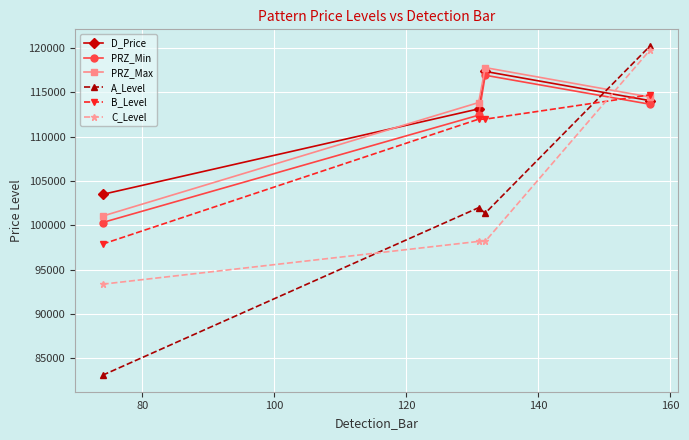

Rank the series by their maximum value, from lowest to highest.

B_Level, PRZ_Min, D_Price, PRZ_Max, C_Level, A_Level